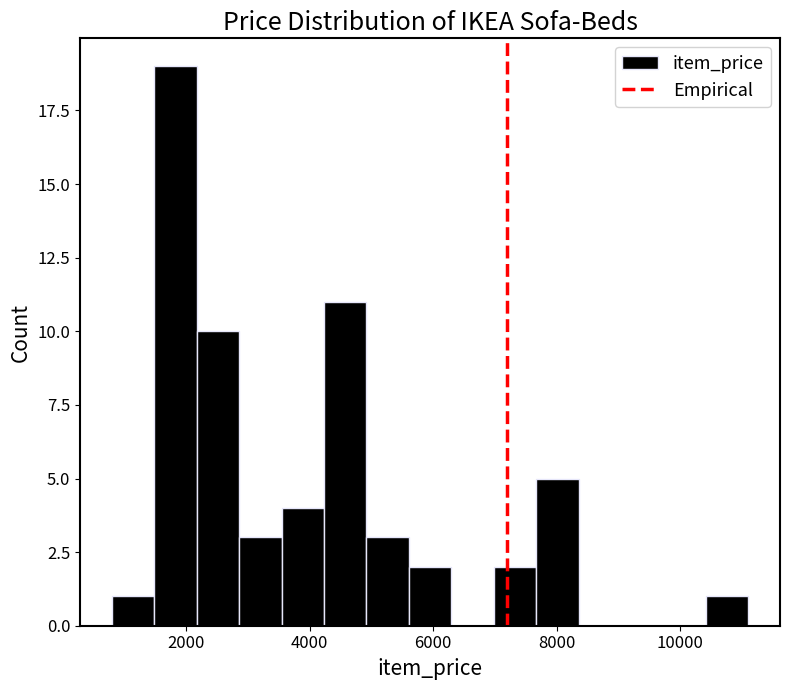

Around what value on the x-axis is the tallest bar? Give the approximate position of its centre, as read against the axis.

1800